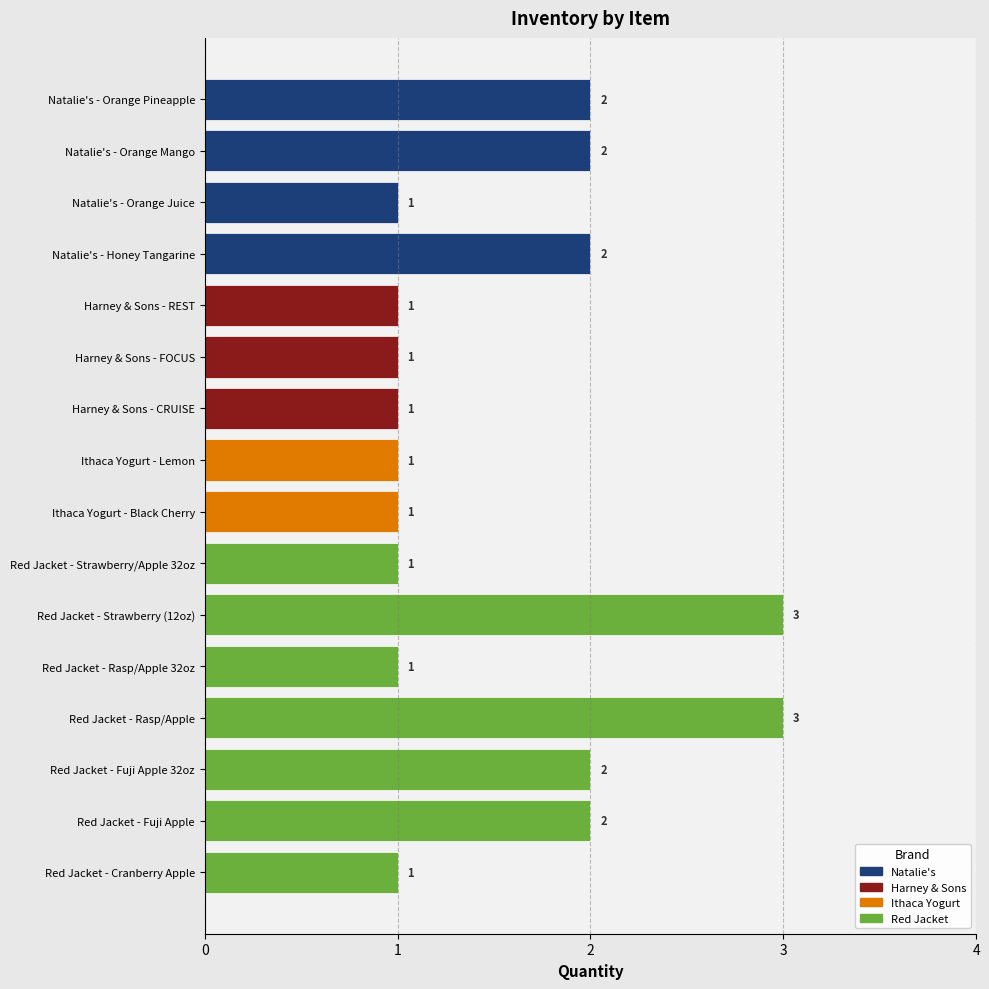

What is the label of the 9th bar from the top?

Ithaca Yogurt - Black Cherry